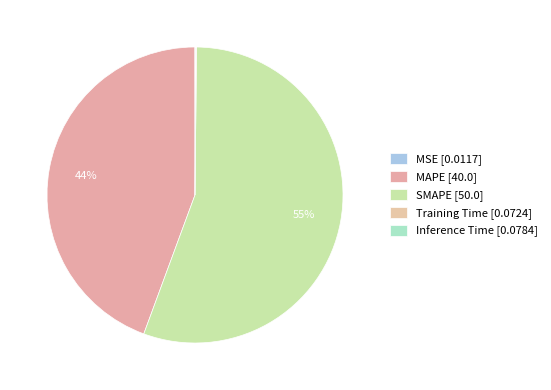

Do Training Time and MAPE together represent more than half of the pie?

No